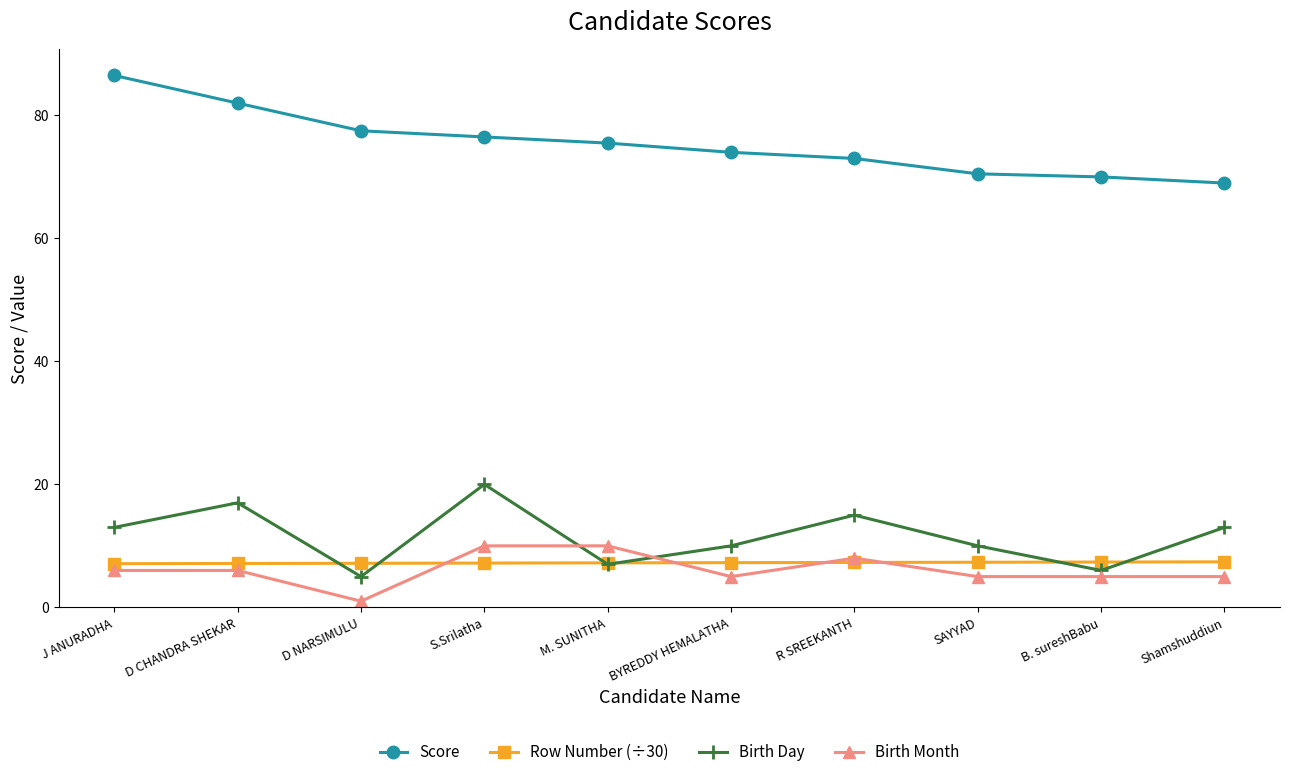

The Score series shows 35.5 at D CHANDRA SHEKAR. True or false?

False